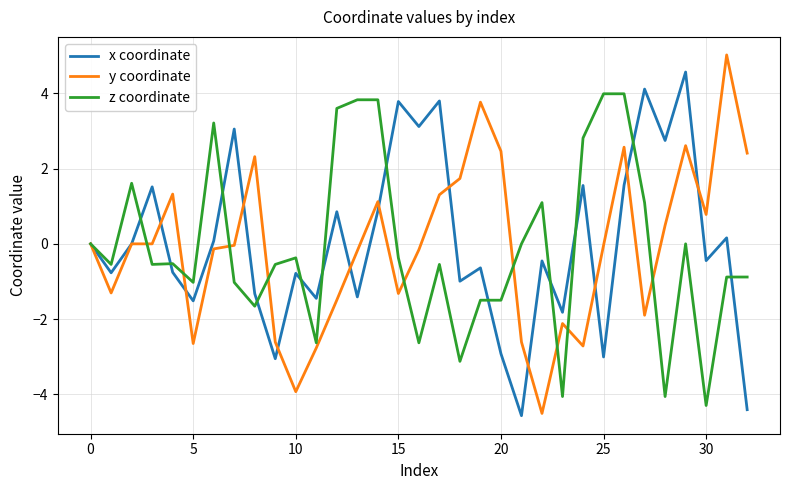

List the series in order of their peak value, highest first.

y coordinate, x coordinate, z coordinate